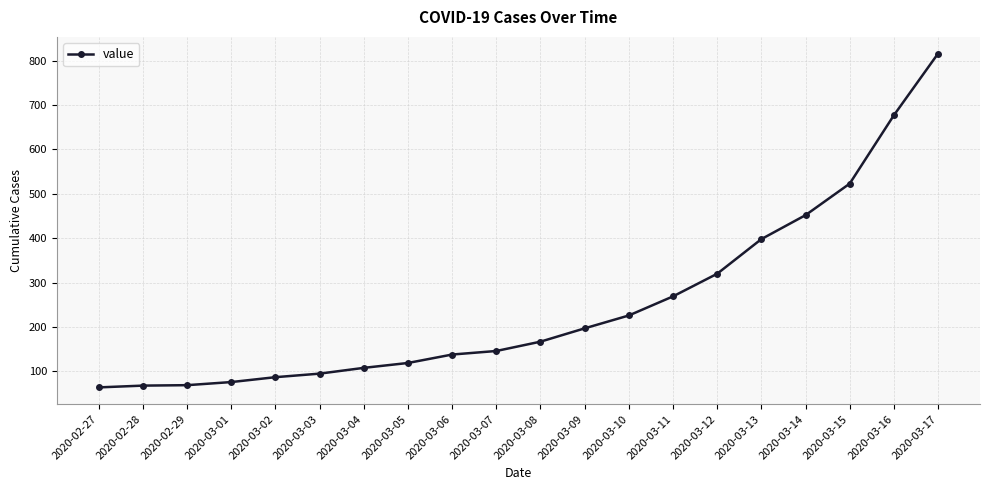

Read the value at 2020-02-28.

68